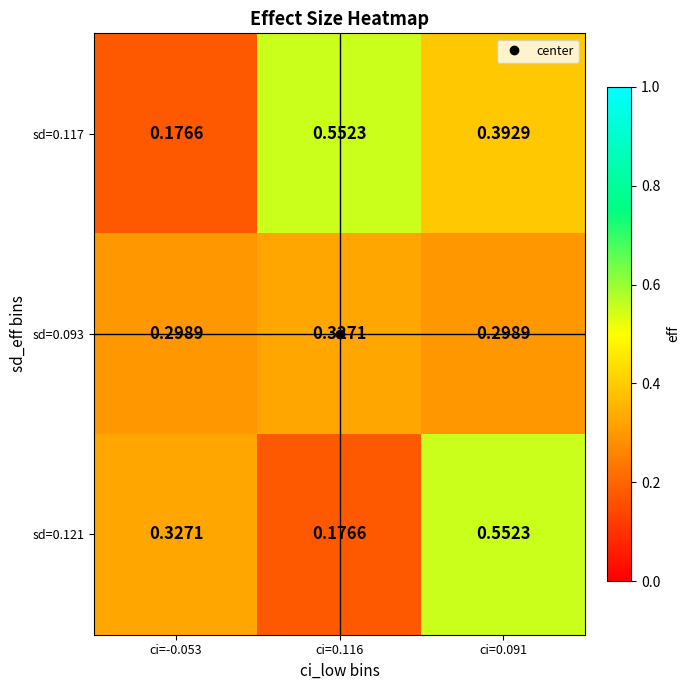

Is the value of sd=0.117 at ci=0.116 greater than the value of sd=0.093 at ci=0.116?

Yes